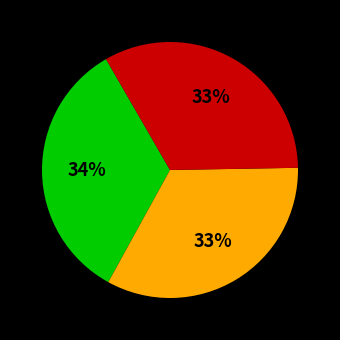

To the nearest percent, what is the average slice percentage?

33%